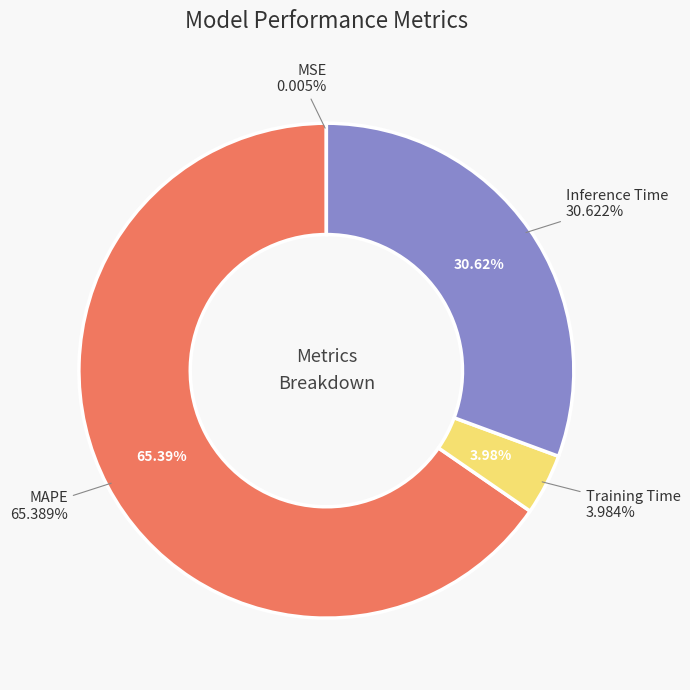

True or false: Training Time accounts for 4% of the total.

True